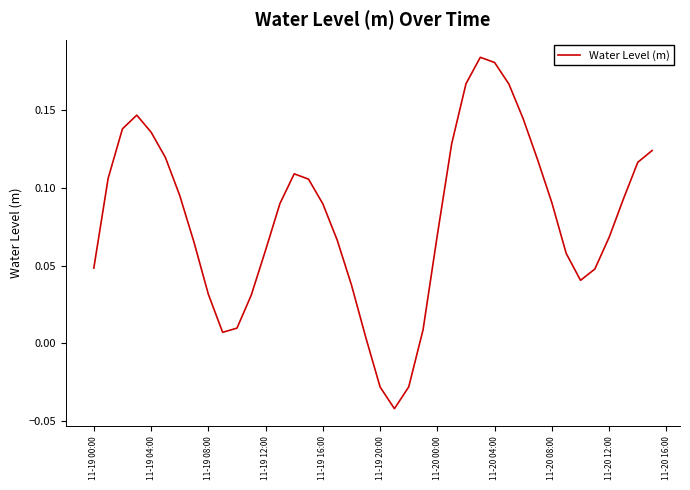

How many negative values are there?

3